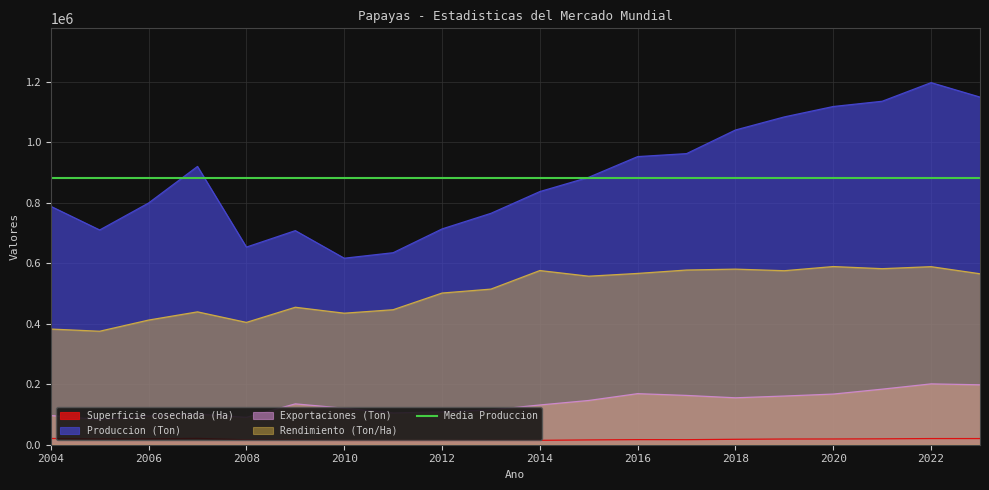

True or false: Produccion (Ton) and Exportaciones (Ton) cross at least once.

False